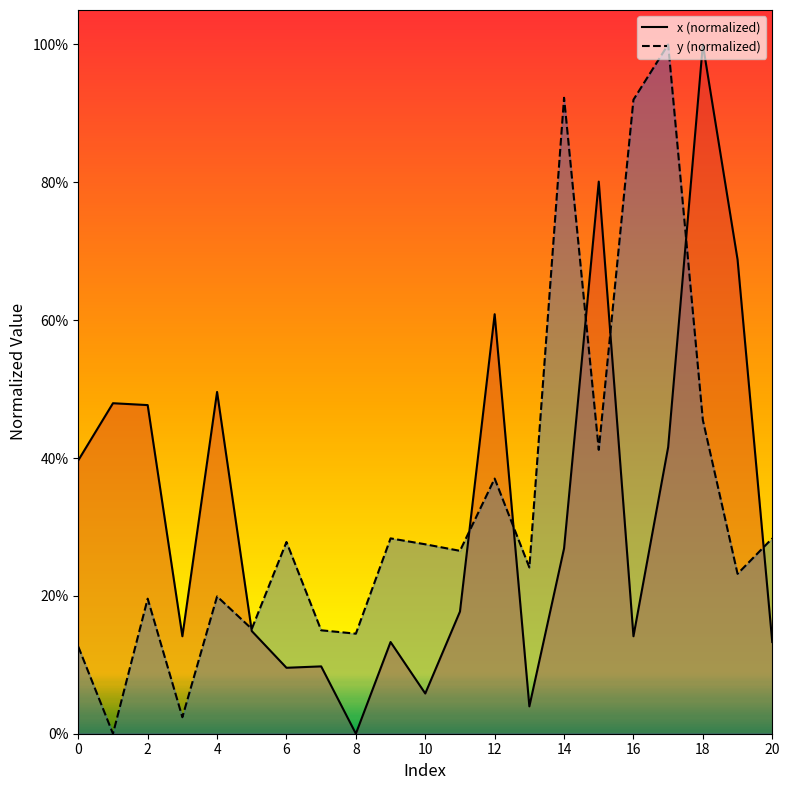

Which series has the largest total across all categories?

y